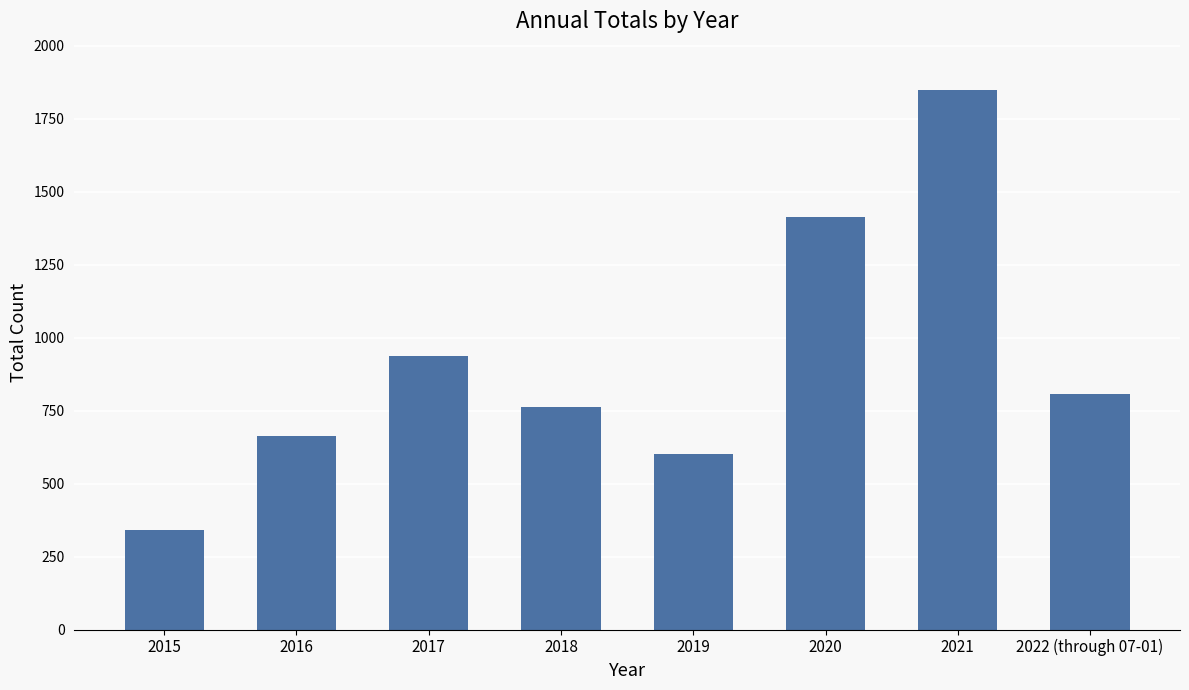

At which category does the chart reach its minimum across all series?

2015